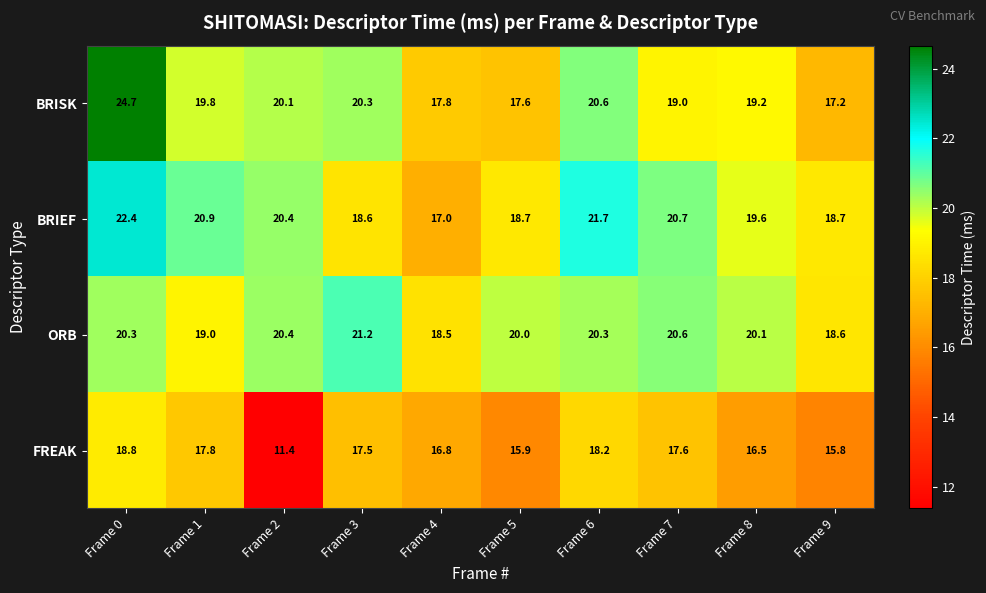

Which series has the largest range (max minus min)?

BRISK